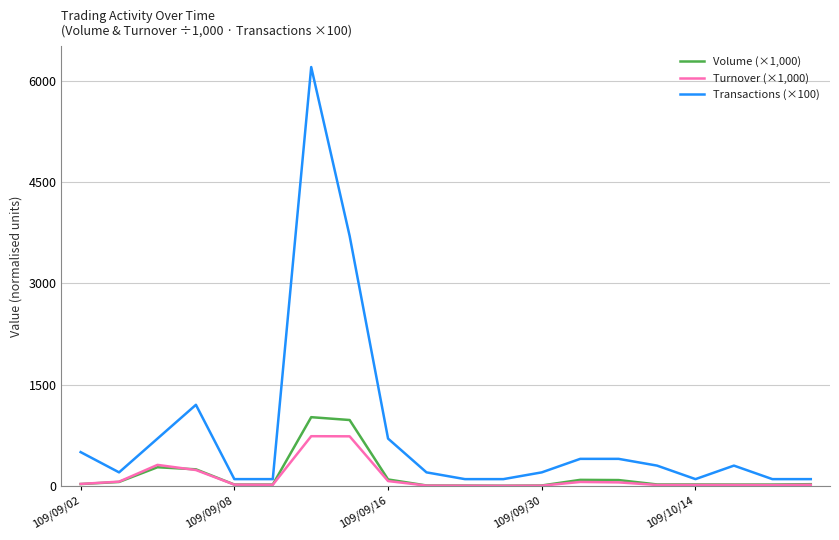

List the series in order of their peak value, highest first.

Transactions (×100), Volume (×1,000), Turnover (×1,000)